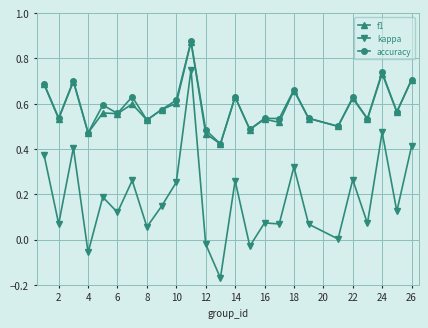

True or false: kappa has more than 1 points higher than both neighbors.

True